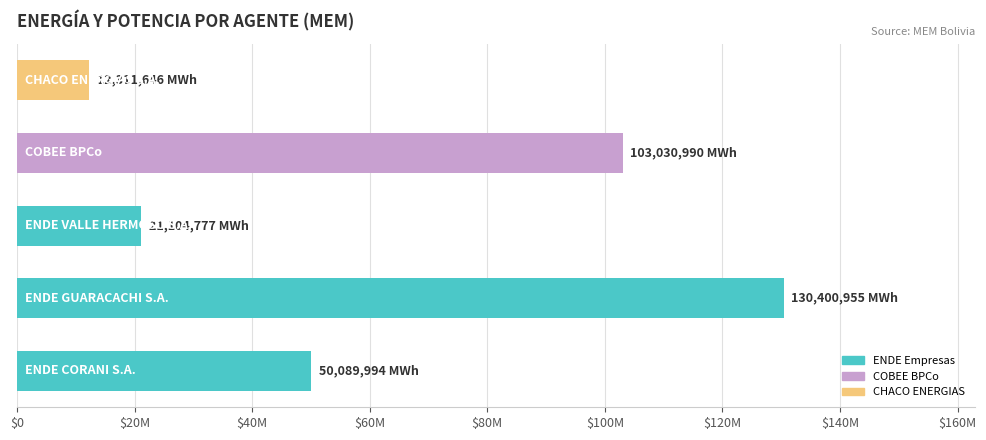

Does the chart contain any negative values?

No